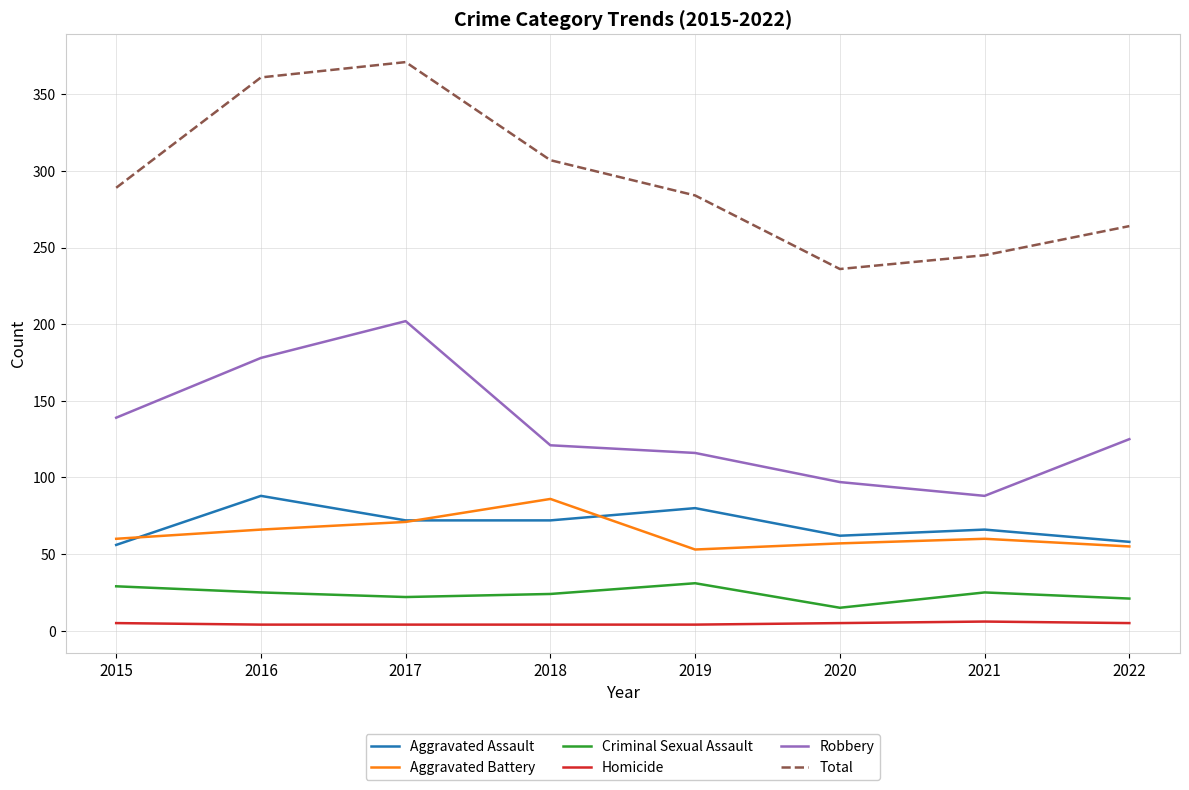

The value of Aggravated Battery at 2016 is 103. True or false?

False